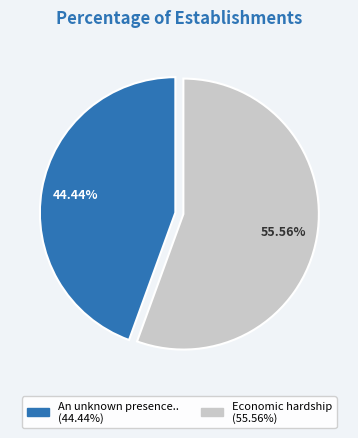

To the nearest percent, what is the difference between the largest and smallest slice percentages?

11%